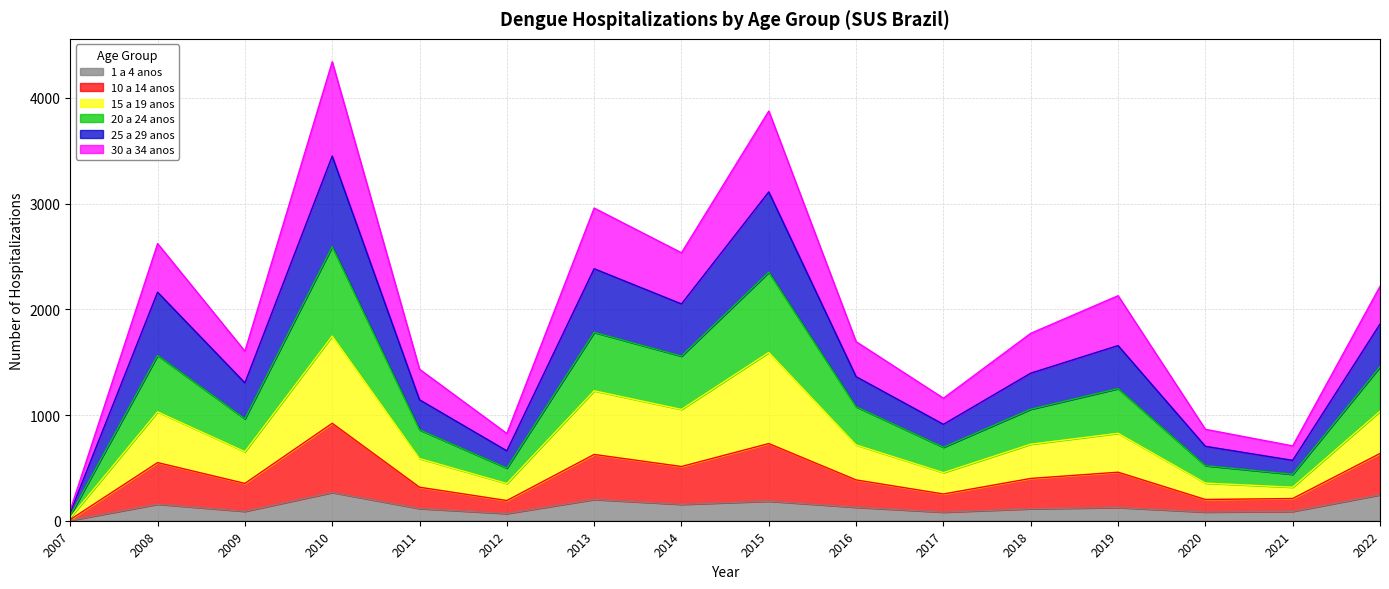

True or false: 1 a 4 anos has a value of 201 at 2013.

True